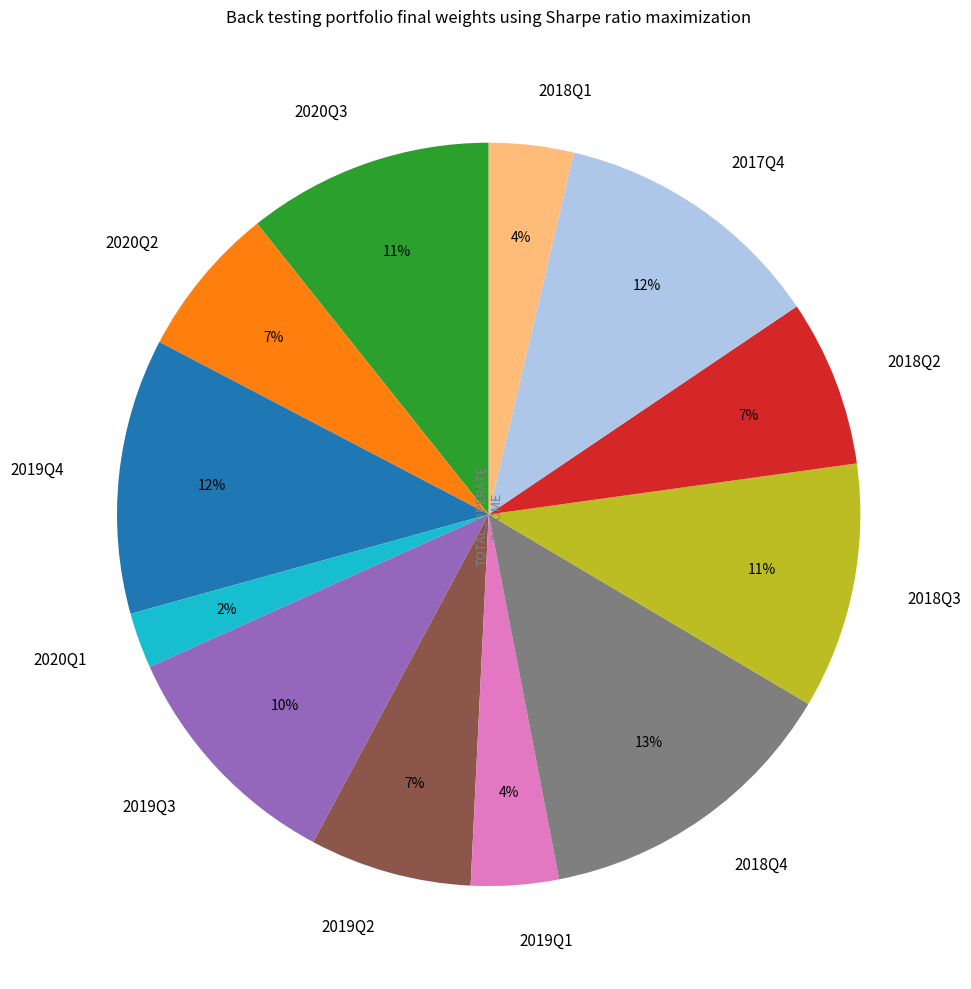

Does any single category account for the majority?

No